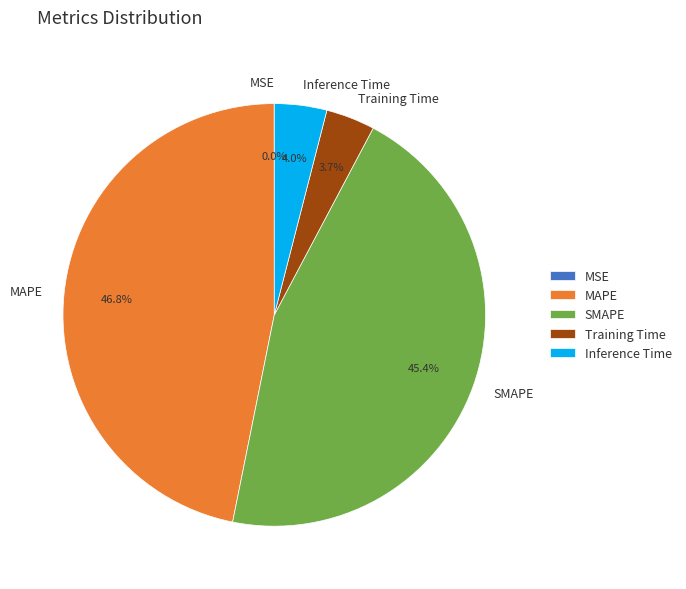

What percentage is the Training Time slice, to the nearest percent?

4%